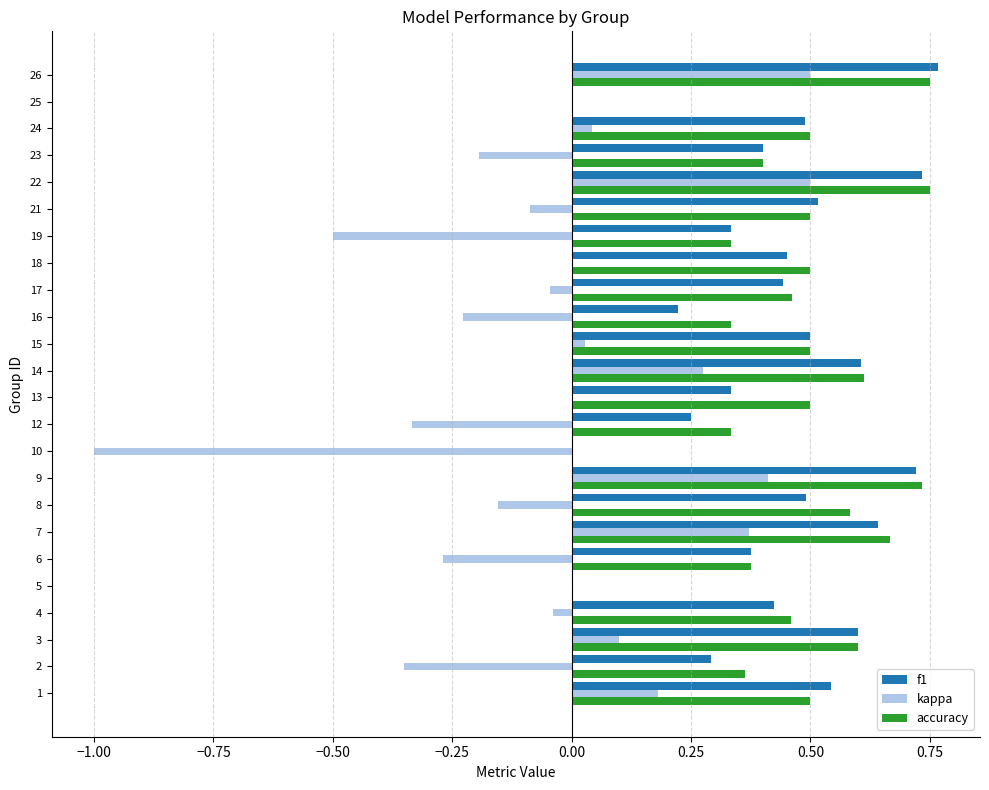

What is the sum of all f1 values?

10.1